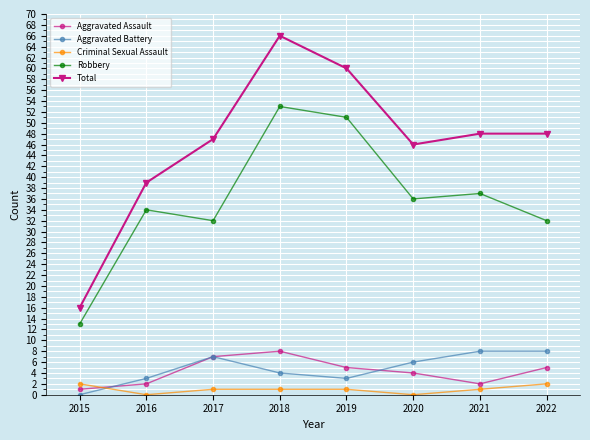

Which series has the largest range (max minus min)?

Total